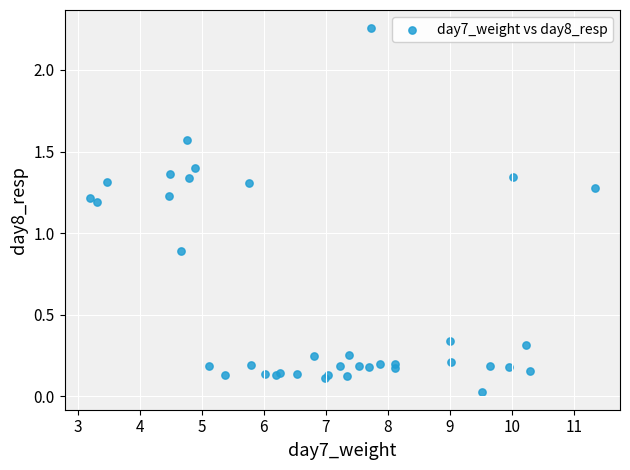

What Y value in the scatter plot is closest to 1?

0.9